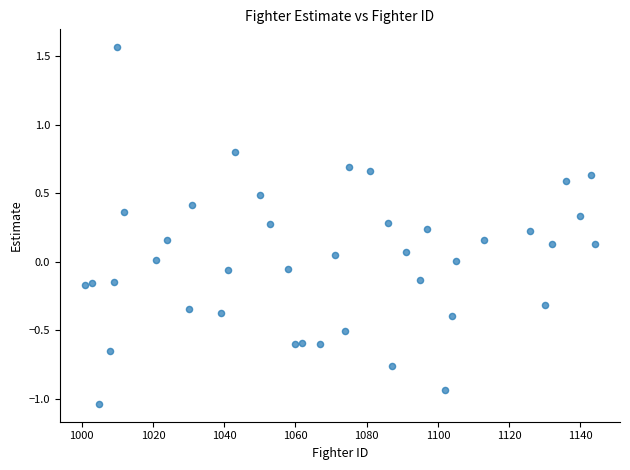

What is the range of Y values (max minus min)?

2.6